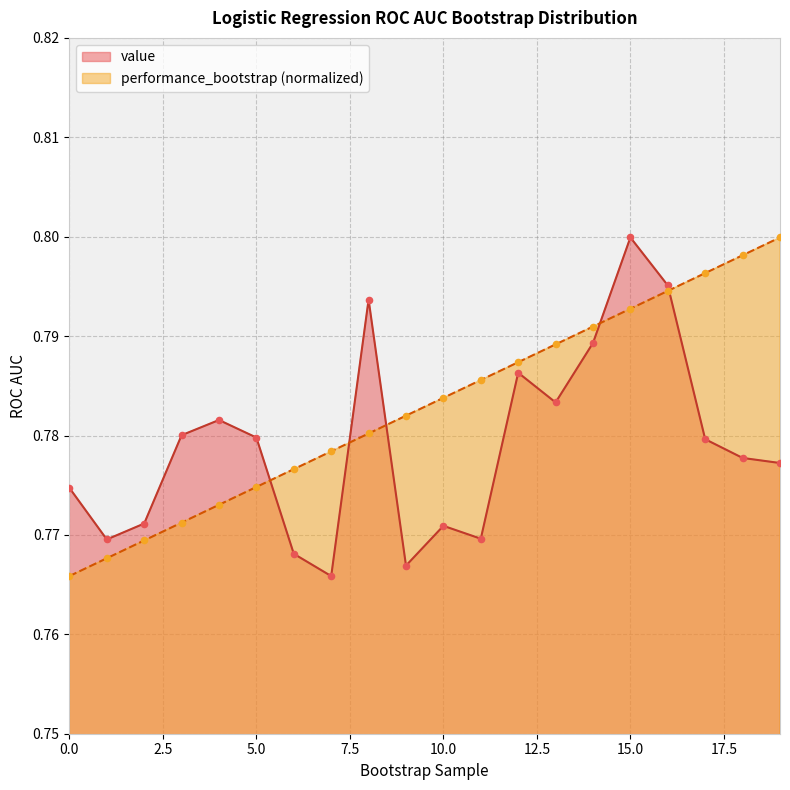

What is the total value across all series at 6?

1.5